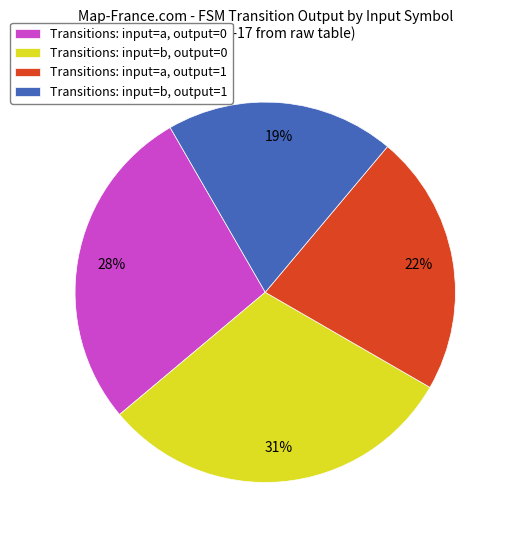

Approximately how many times larger is the value at Transitions: input=a, output=0 compared to Transitions: input=a, output=1?

1.3